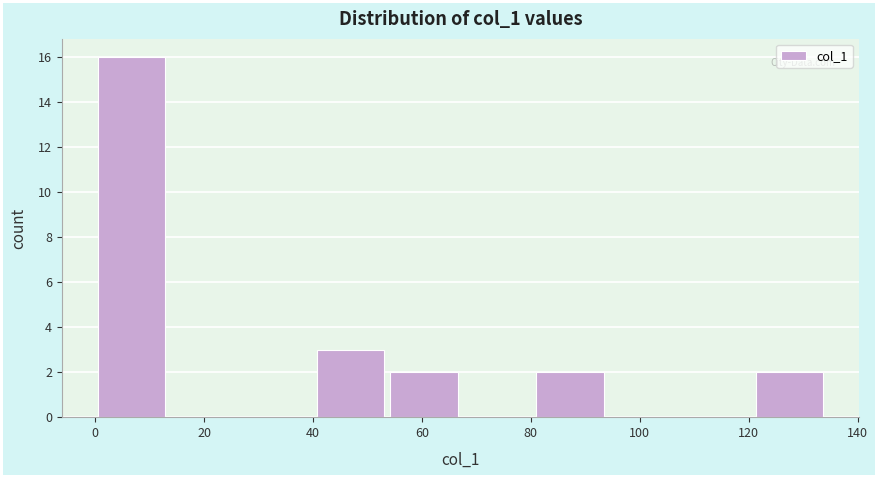

Reading left to right, list every bar in this chart as the range it spans on the x-axis followed by its height. Neither the bar edges nor the heights are printed on the chart, so give them approximately, as read against the axes.

0 to 14: 16
14 to 26: 0
26 to 40: 0
40 to 54: 3
54 to 68: 2
68 to 80: 0
80 to 94: 2
94 to 108: 0
108 to 120: 0
120 to 134: 2